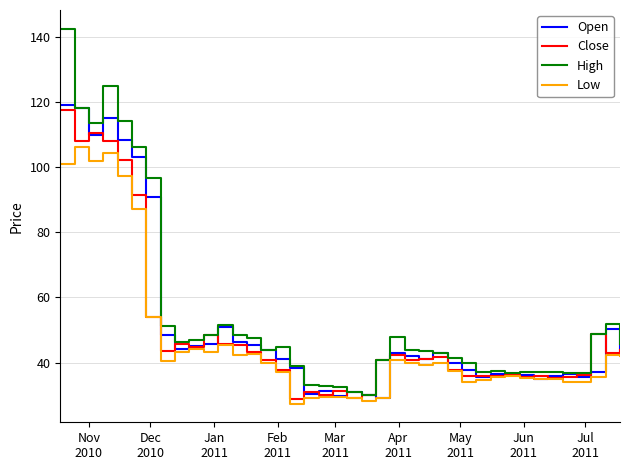

List the series in order of their overall mean, lowest first.

Low, Close, Open, High